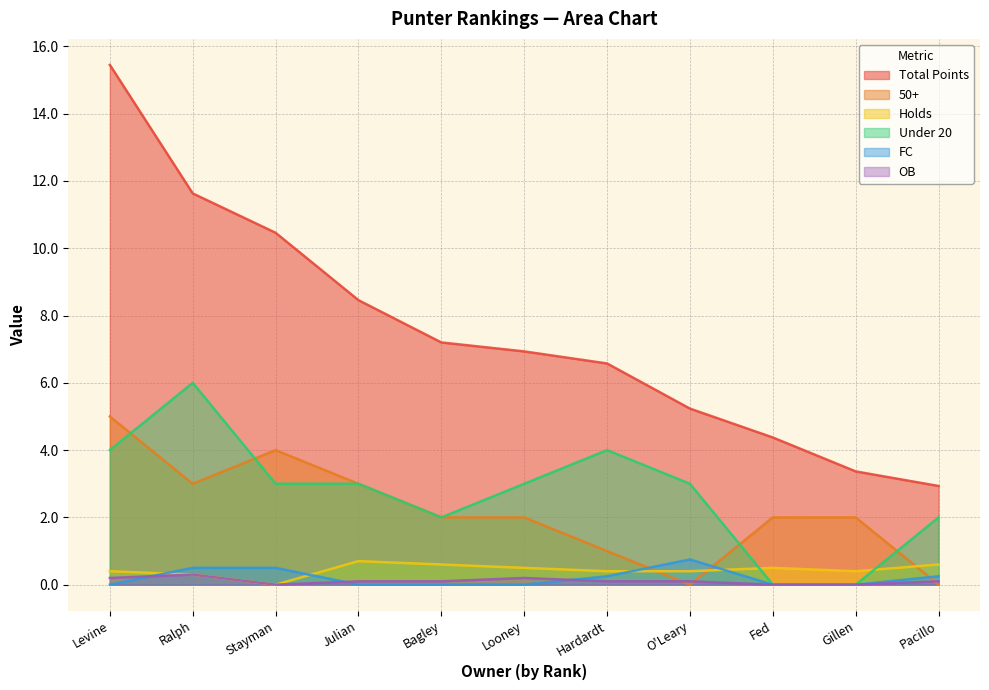

Reading right to left, transcribe all the data shown in this chart.

Total Points: Pacillo=2.9	Gillen=3.4	Fed=4.4	O'Leary=5.2	Hardardt=6.6	Looney=6.9	Bagley=7.2	Julian=8.5	Stayman=10.5	Ralph=11.6	Levine=15.4
50+: Pacillo=0.0	Gillen=2.0	Fed=2.0	O'Leary=0.0	Hardardt=1.0	Looney=2.0	Bagley=2.0	Julian=3.0	Stayman=4.0	Ralph=3.0	Levine=5.0
Holds: Pacillo=0.6	Gillen=0.4	Fed=0.5	O'Leary=0.4	Hardardt=0.4	Looney=0.5	Bagley=0.6	Julian=0.7	Stayman=0.0	Ralph=0.3	Levine=0.4
Under 20: Pacillo=2.0	Gillen=0.0	Fed=0.0	O'Leary=3.0	Hardardt=4.0	Looney=3.0	Bagley=2.0	Julian=3.0	Stayman=3.0	Ralph=6.0	Levine=4.0
FC: Pacillo=0.2	Gillen=0.0	Fed=0.0	O'Leary=0.8	Hardardt=0.2	Looney=0.0	Bagley=0.0	Julian=0.0	Stayman=0.5	Ralph=0.5	Levine=0.0
OB: Pacillo=0.1	Gillen=0.0	Fed=0.0	O'Leary=0.1	Hardardt=0.1	Looney=0.2	Bagley=0.1	Julian=0.1	Stayman=0.0	Ralph=0.3	Levine=0.2